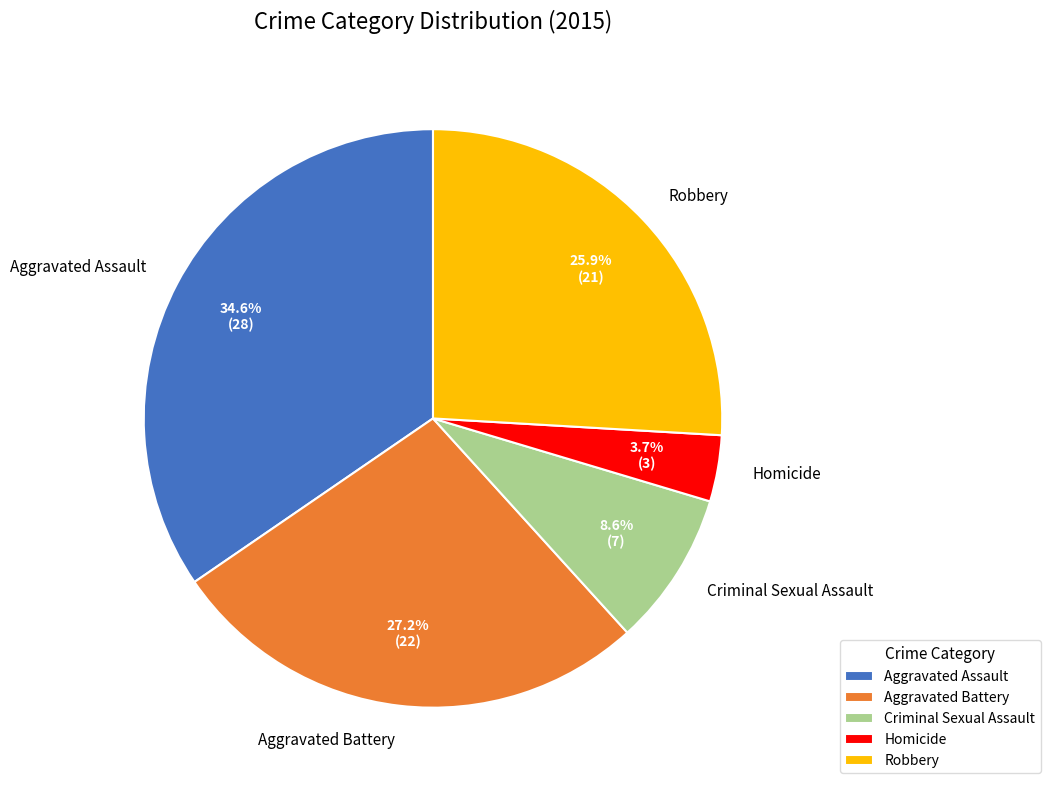

How much of the chart is everything except Aggravated Assault?

65.4%